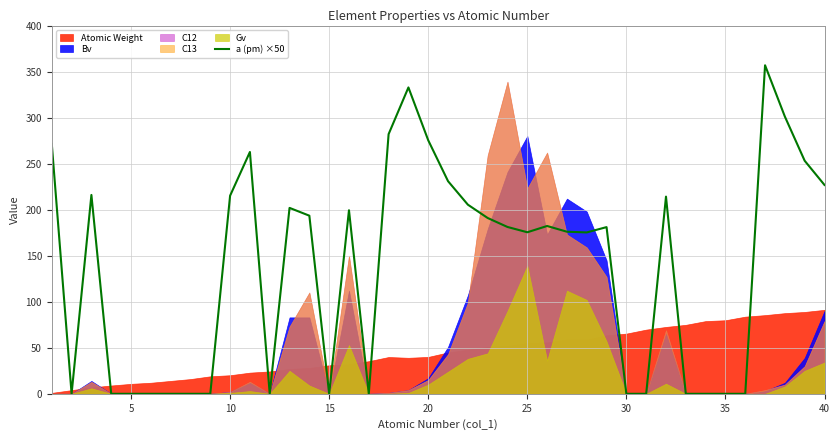

What is the maximum value for a (pm) ×50?

356.9